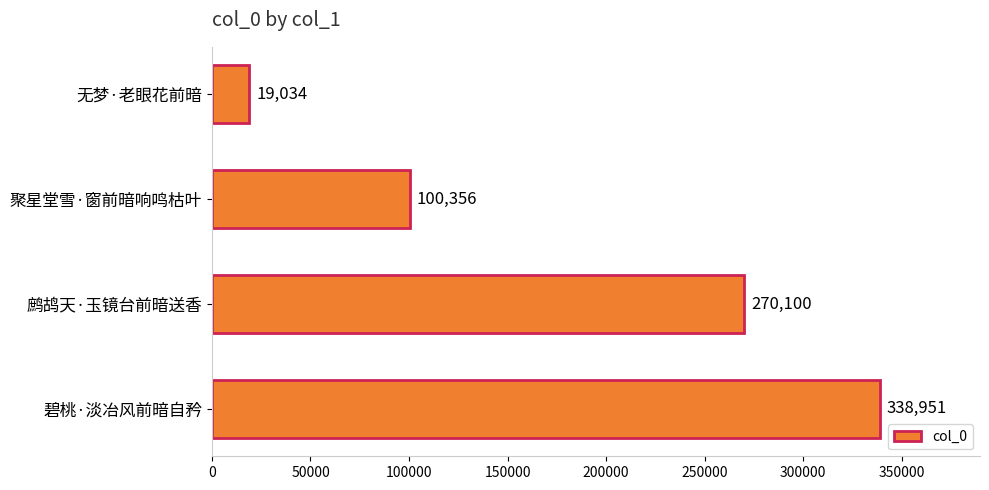

What is the smallest value displayed?

19034